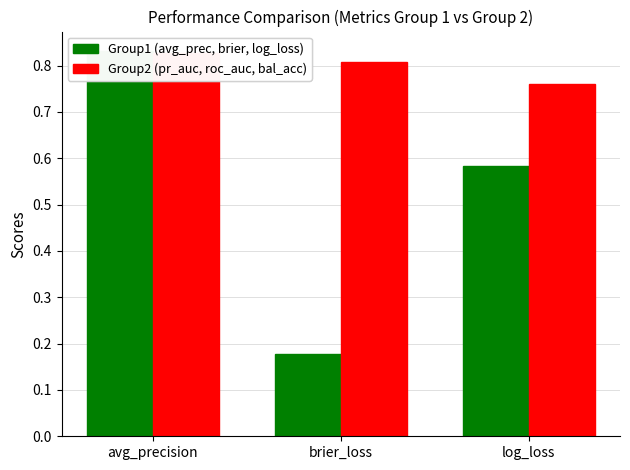

How many groups of bars are there?

3